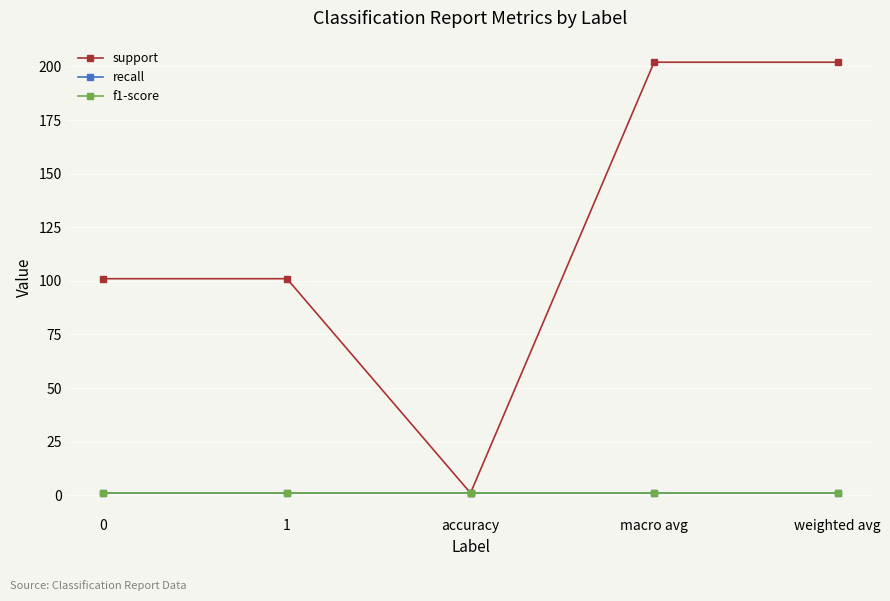

What is the minimum value for support?

1